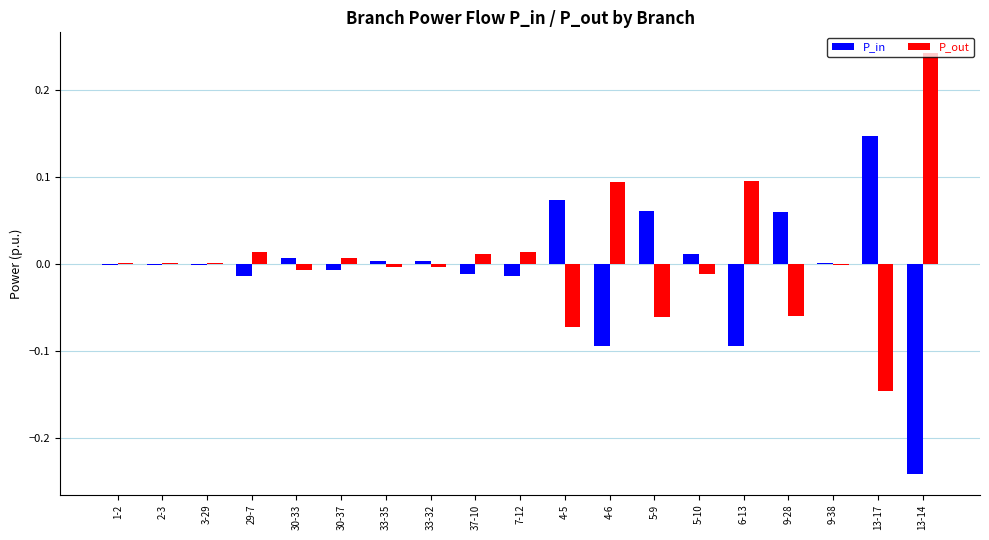

The value of P_in at 13-14 is -0.1. True or false?

False